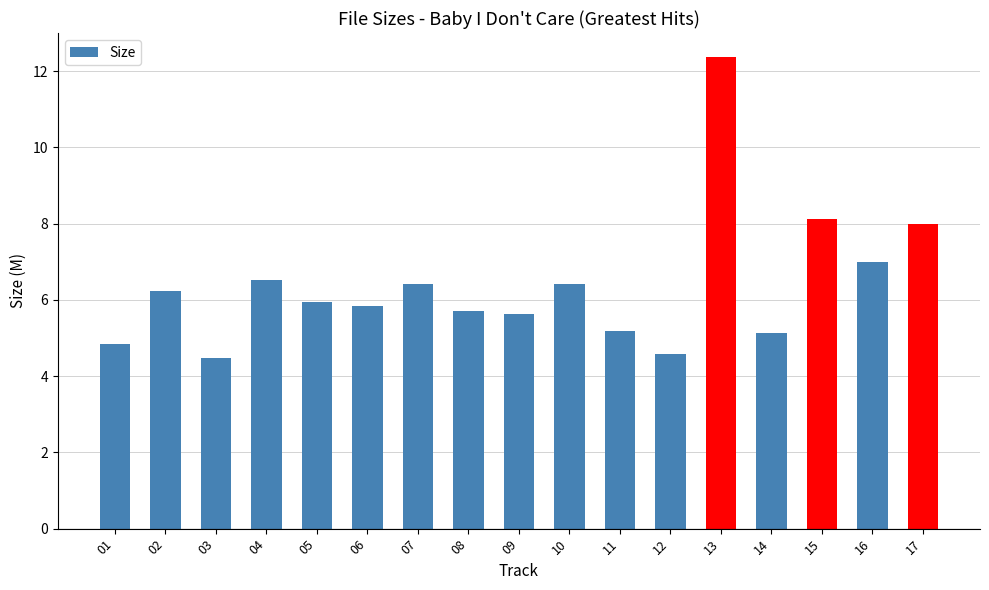

What is the average value?

6.4